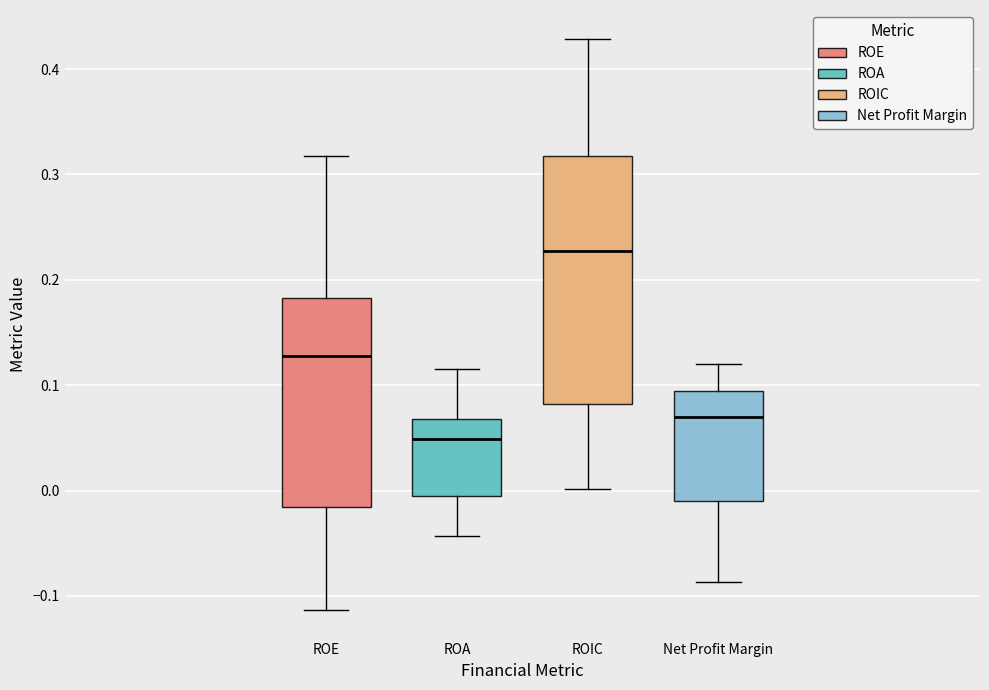

Comparing the boxes themselves (not the whiskers), which one is the tallest?

ROIC